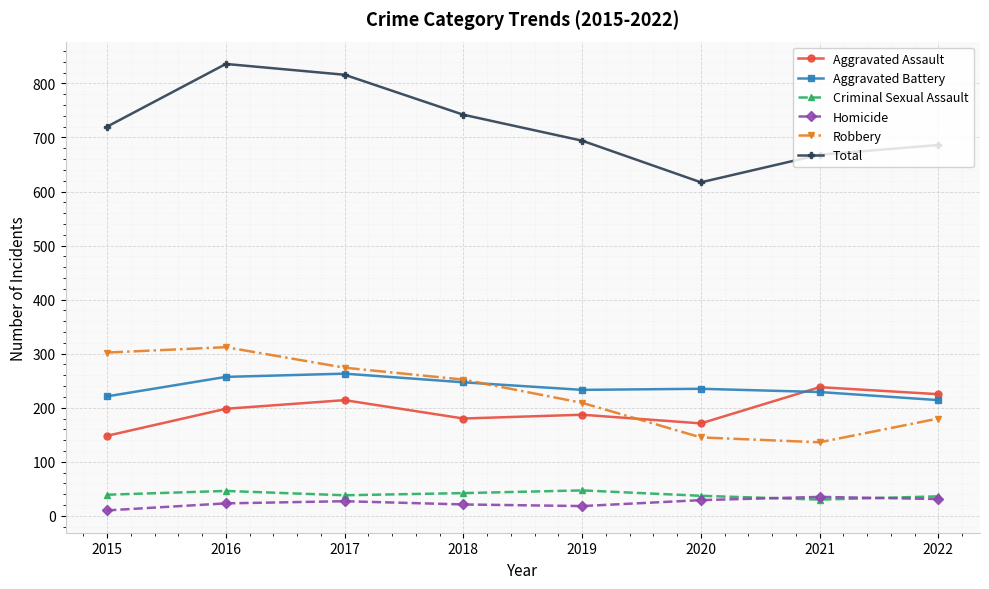

Is it true that Robbery equals 369 at 2017?

False